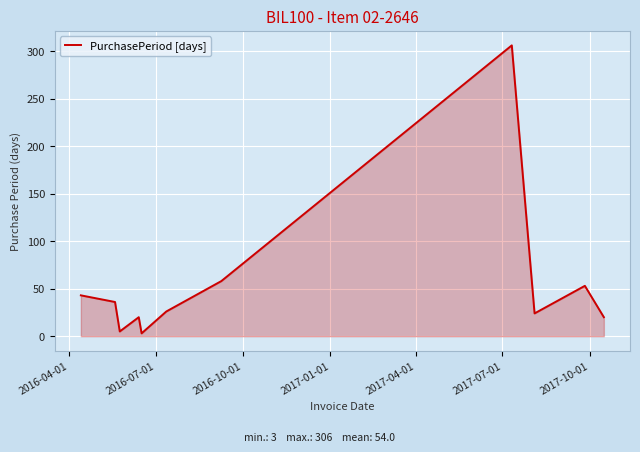

What is the maximum value shown in the chart?

306